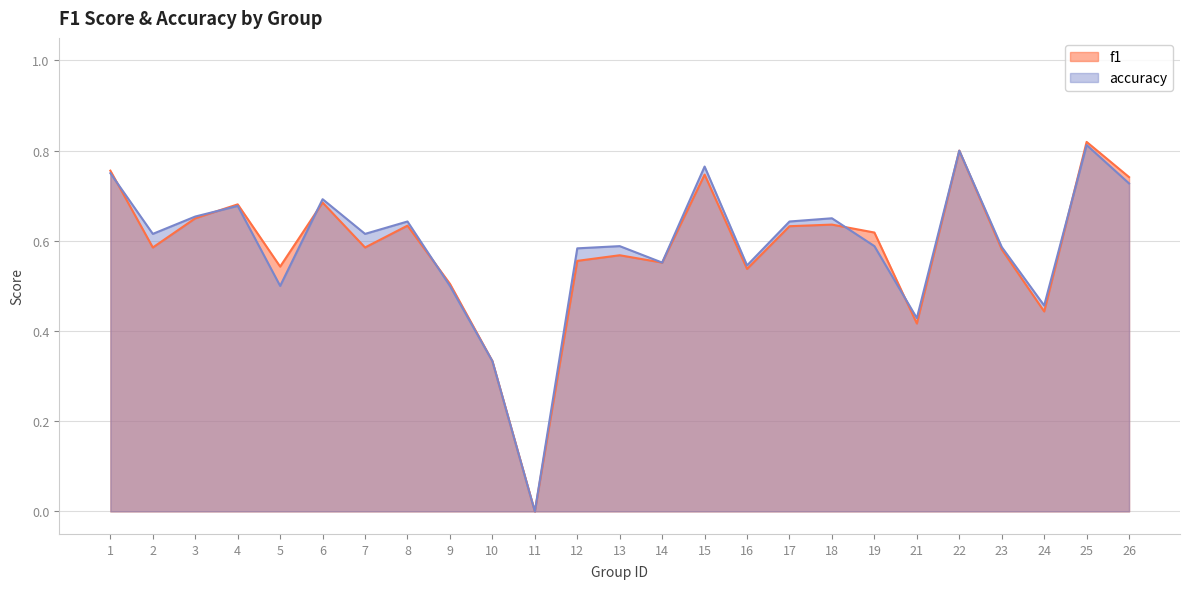

After their last crossing, which series has the higher values: f1 or accuracy?

f1